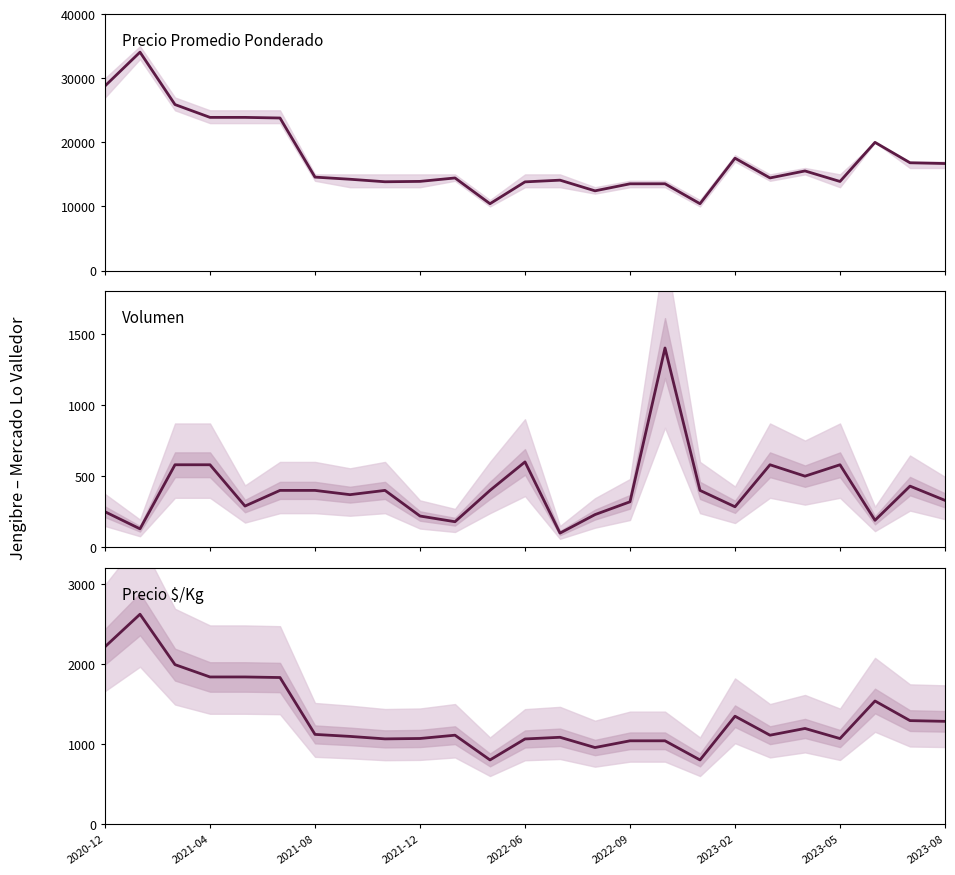

At which label does Precio $/Kg first exceed 1111?

2020-12